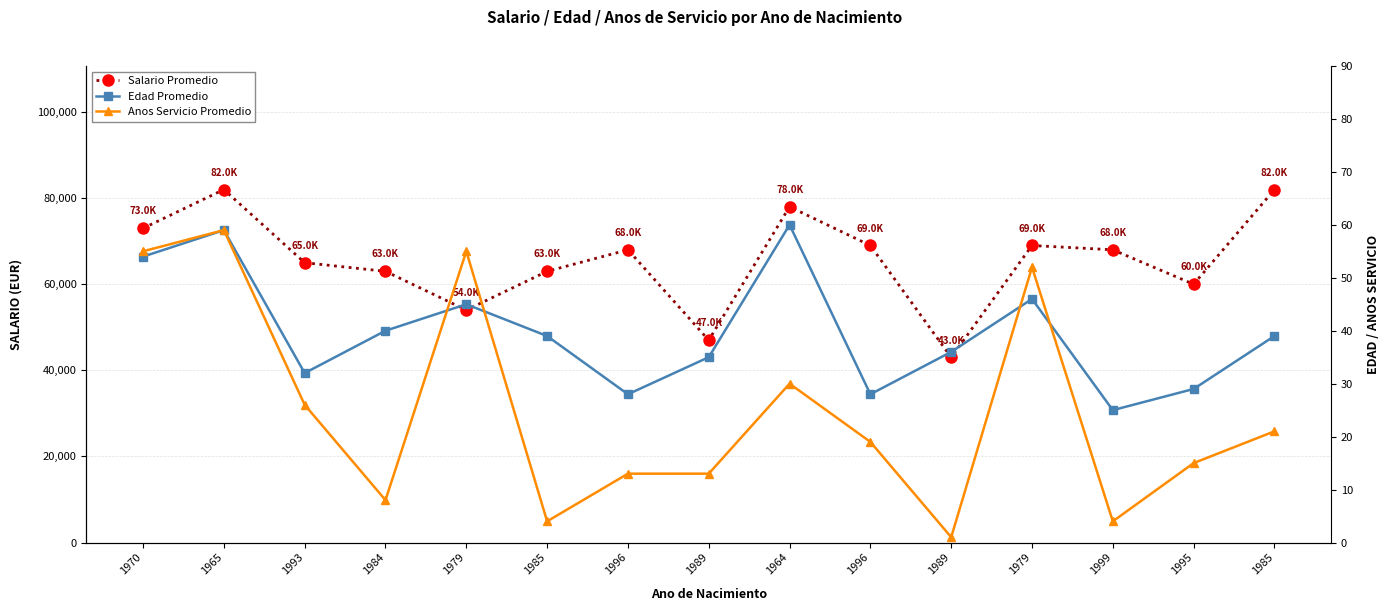

Where is the first local maximum for Anos Servicio Promedio?

1965